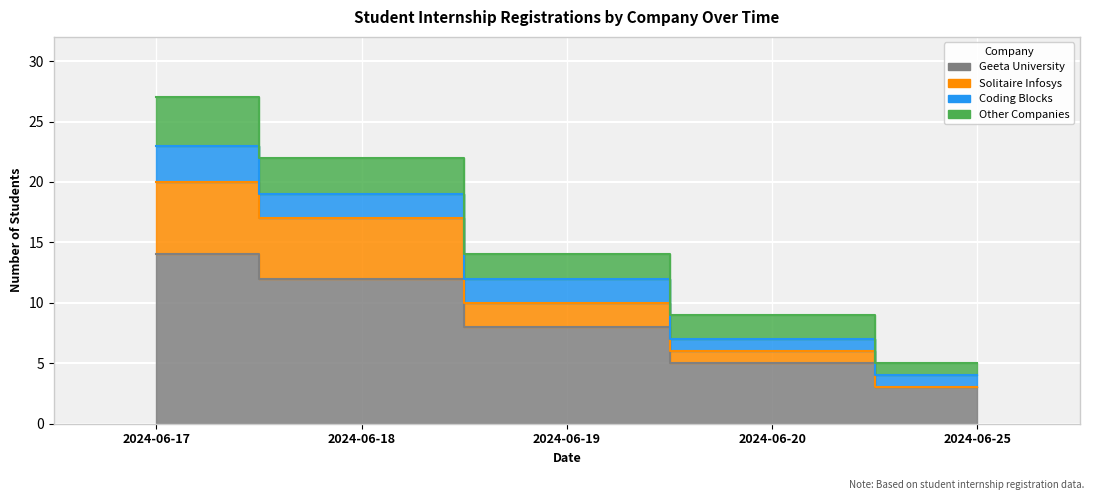

Where does the Geeta University series first go above 8?

2024-06-17